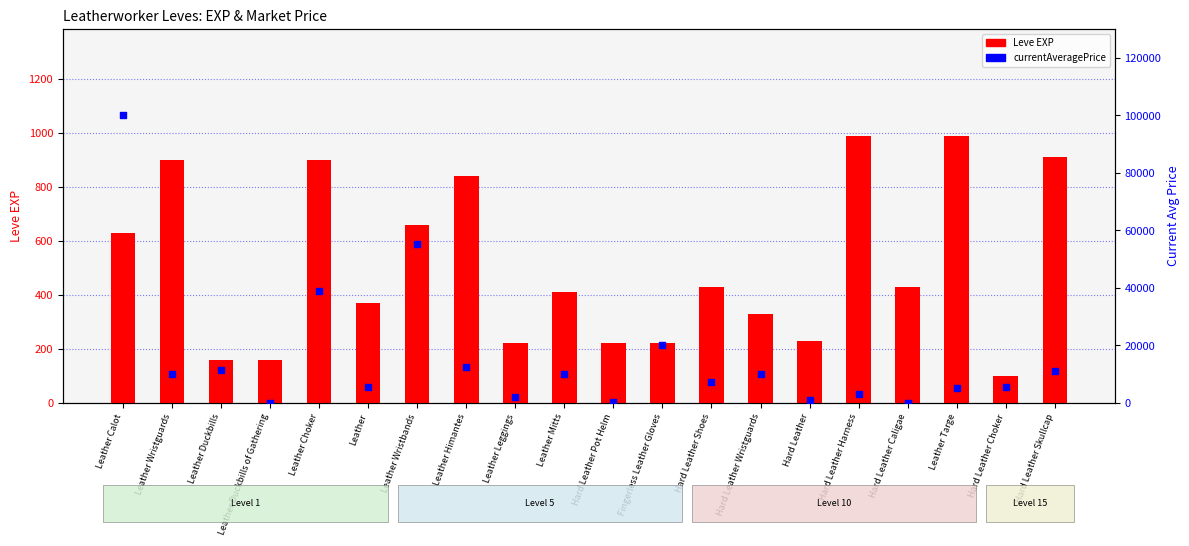

What is the total value across all series at Leather Targe?

5990